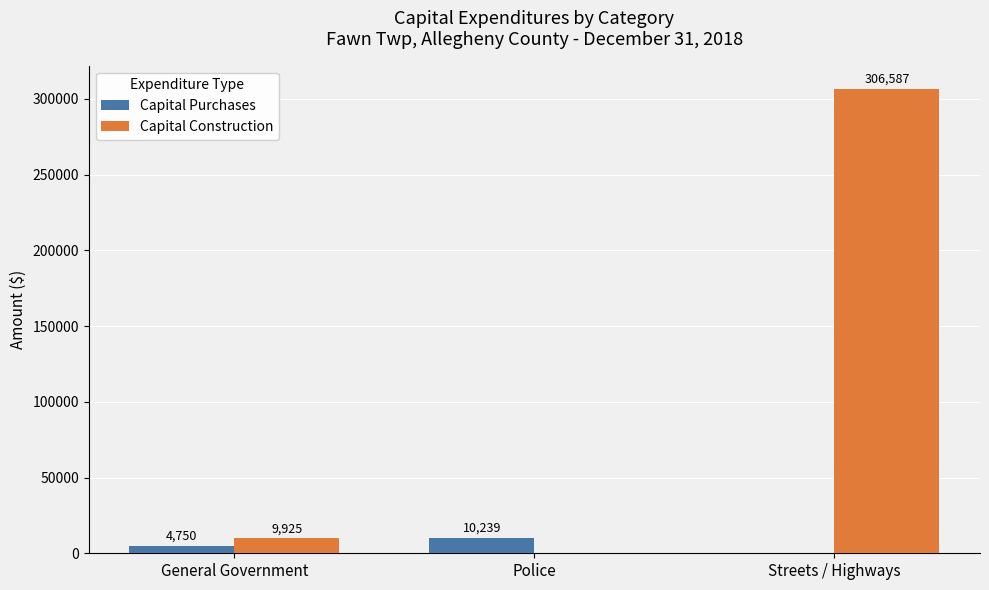

Where is Capital Purchases nearest to the value 5119?

General Government